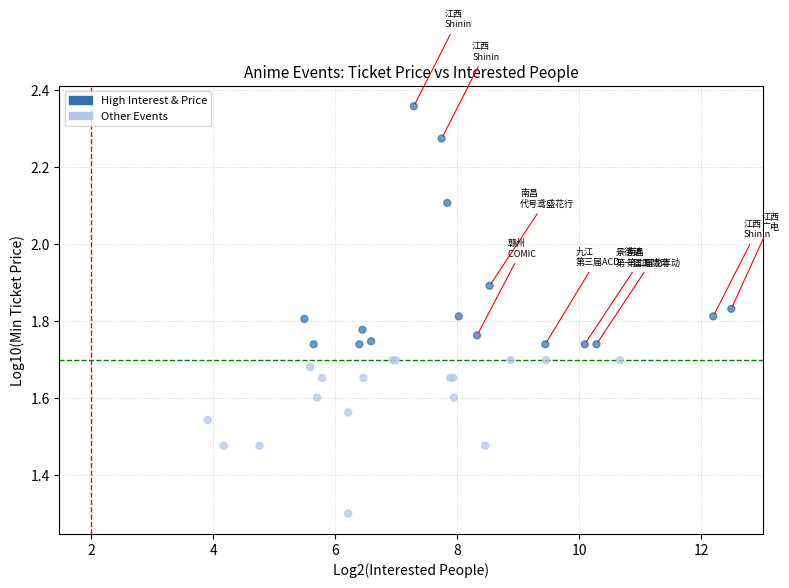

What Y value in the scatter plot is closest to 1?

1.3